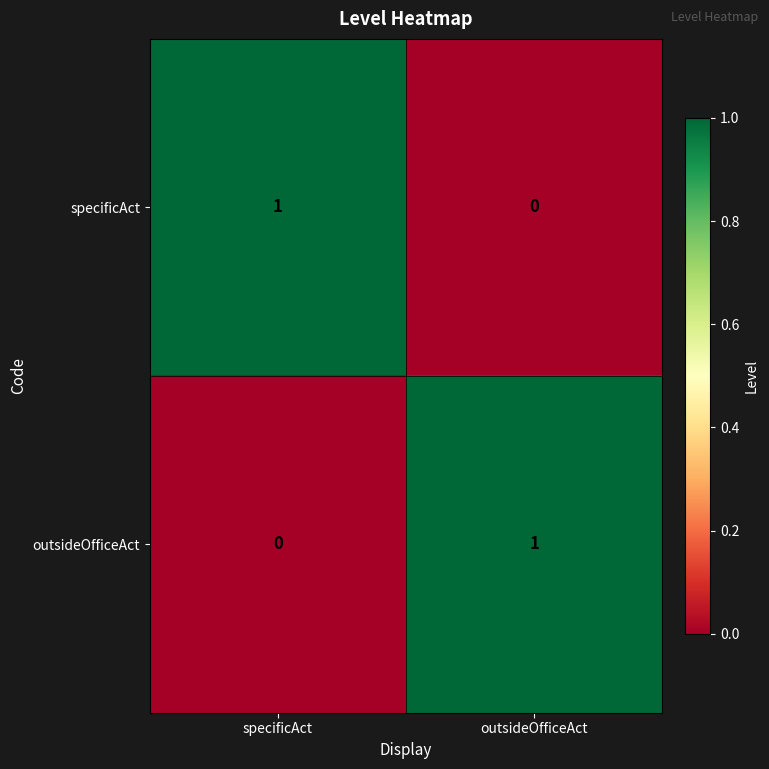

What is the greatest value displayed?

1